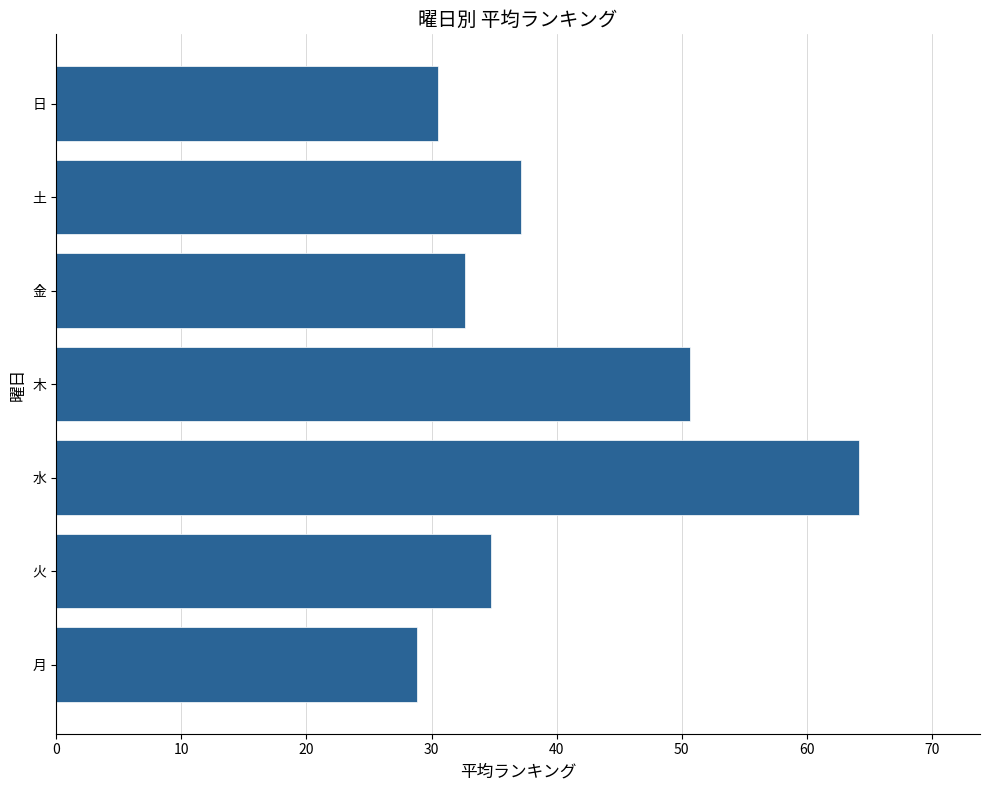

List the labels in order of value, largest first.

水, 木, 土, 火, 金, 日, 月